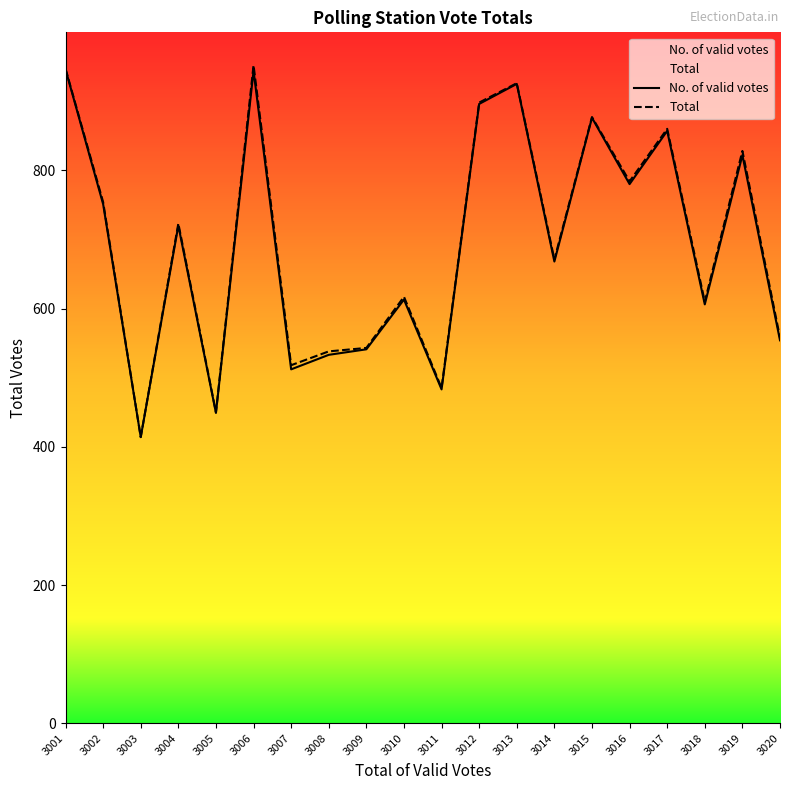

How many data points does each series have?

20